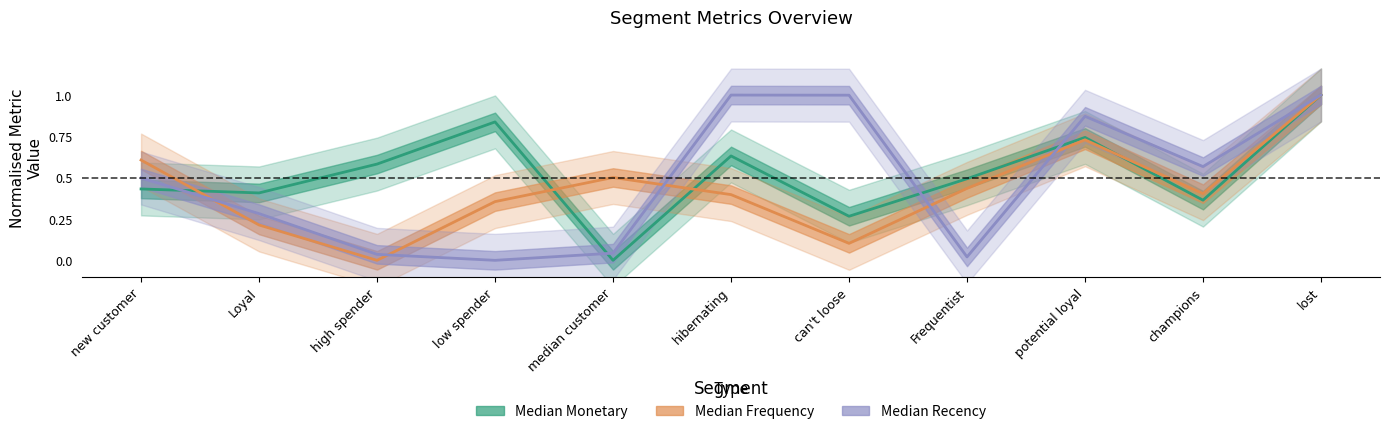

How many series are shown in this chart?

3